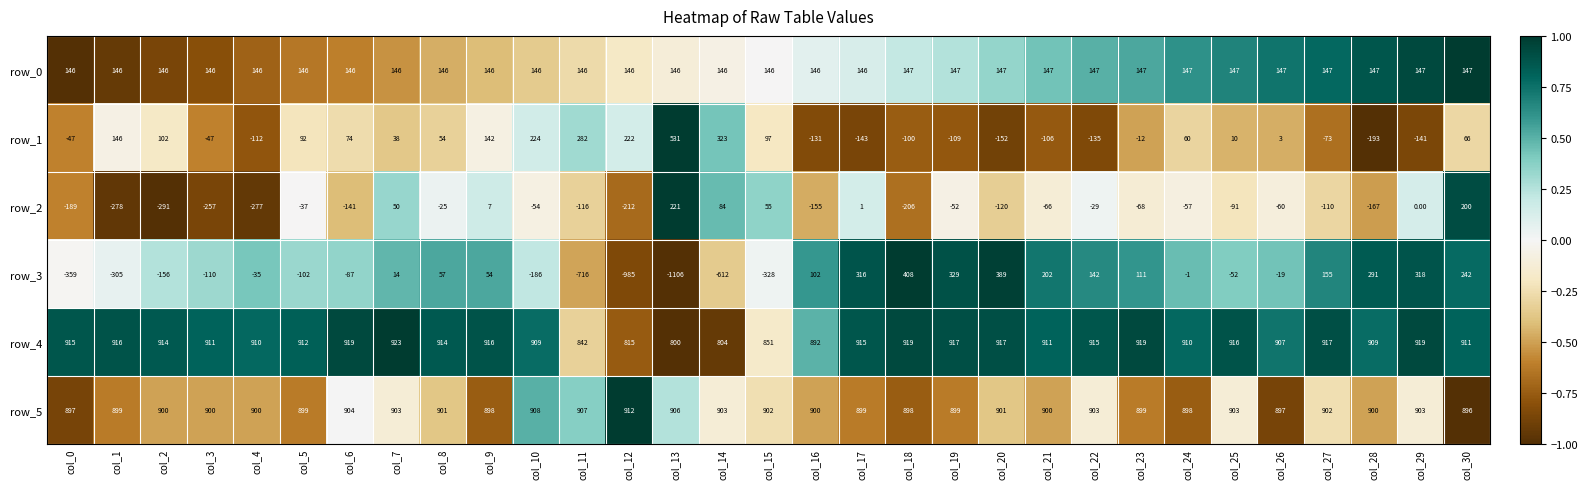

What is the greatest value displayed?

923